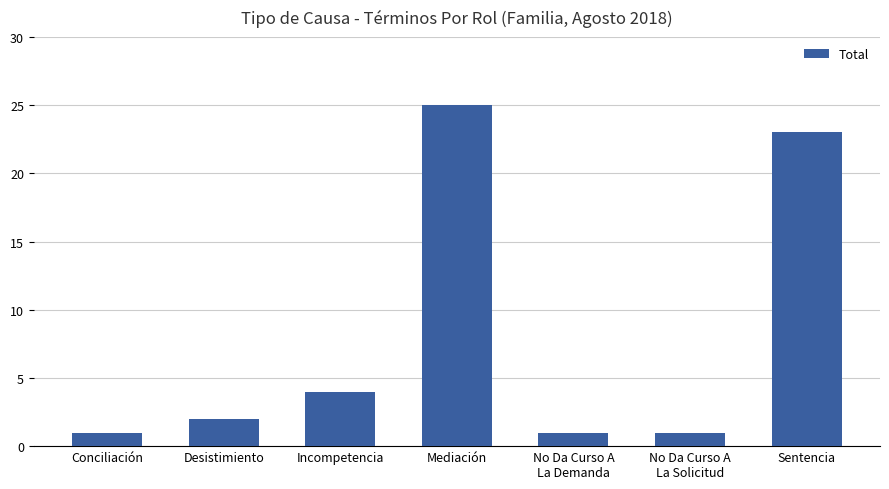

At which label is the value closest to 13?

Incompetencia